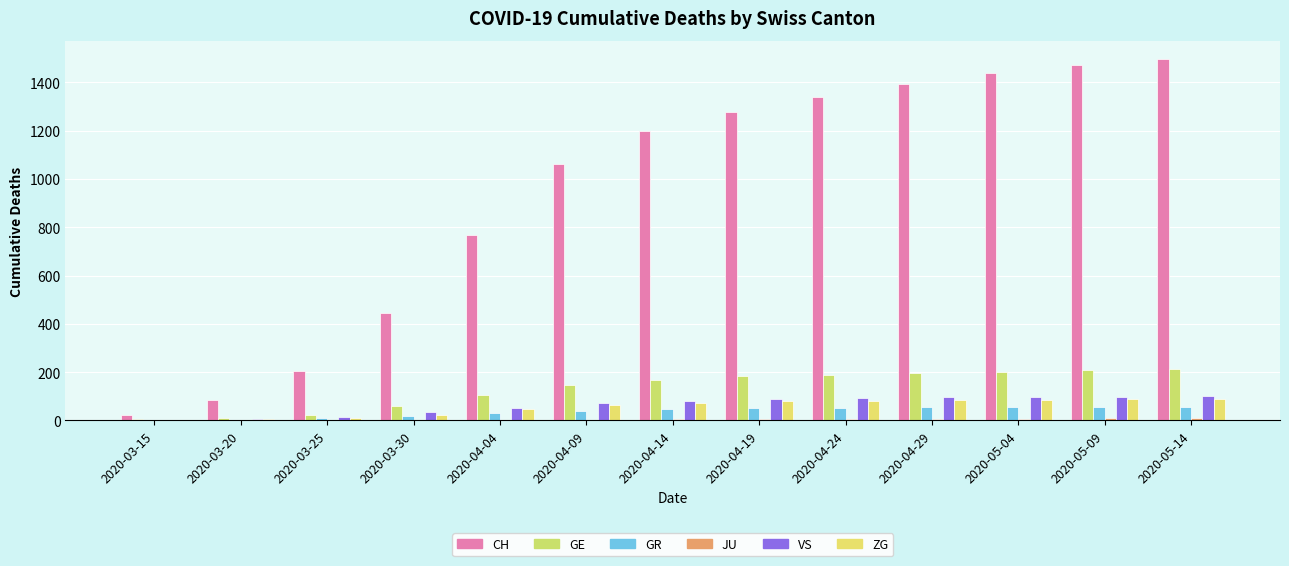

At which label does VS first exceed 81?

2020-04-19